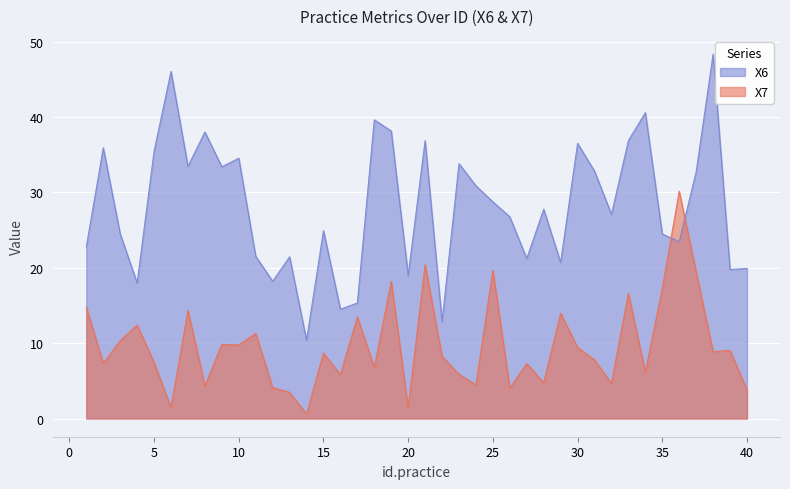

Where is the first local maximum for X6?

2